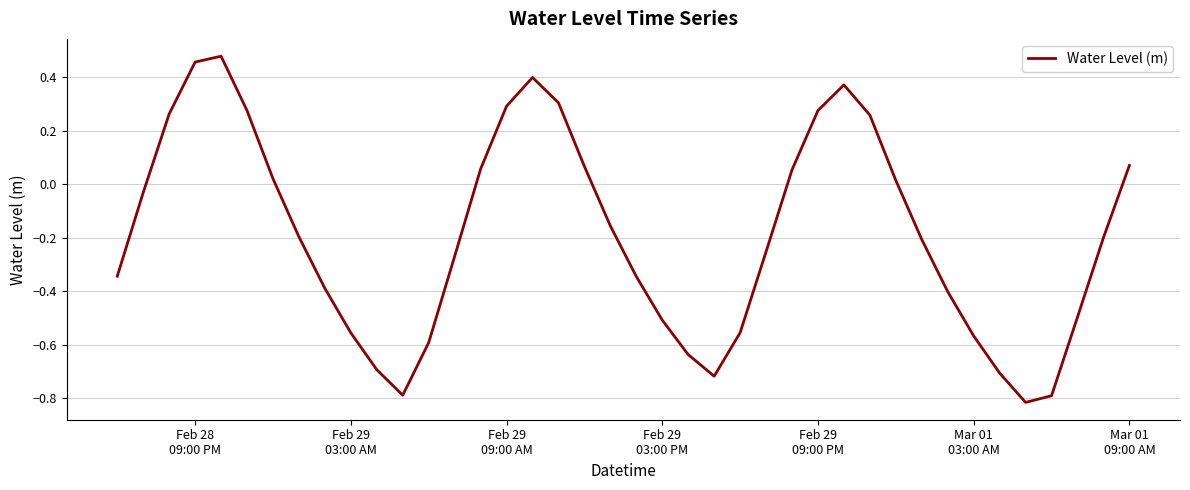

What is the difference between the maximum and minimum values?

1.3